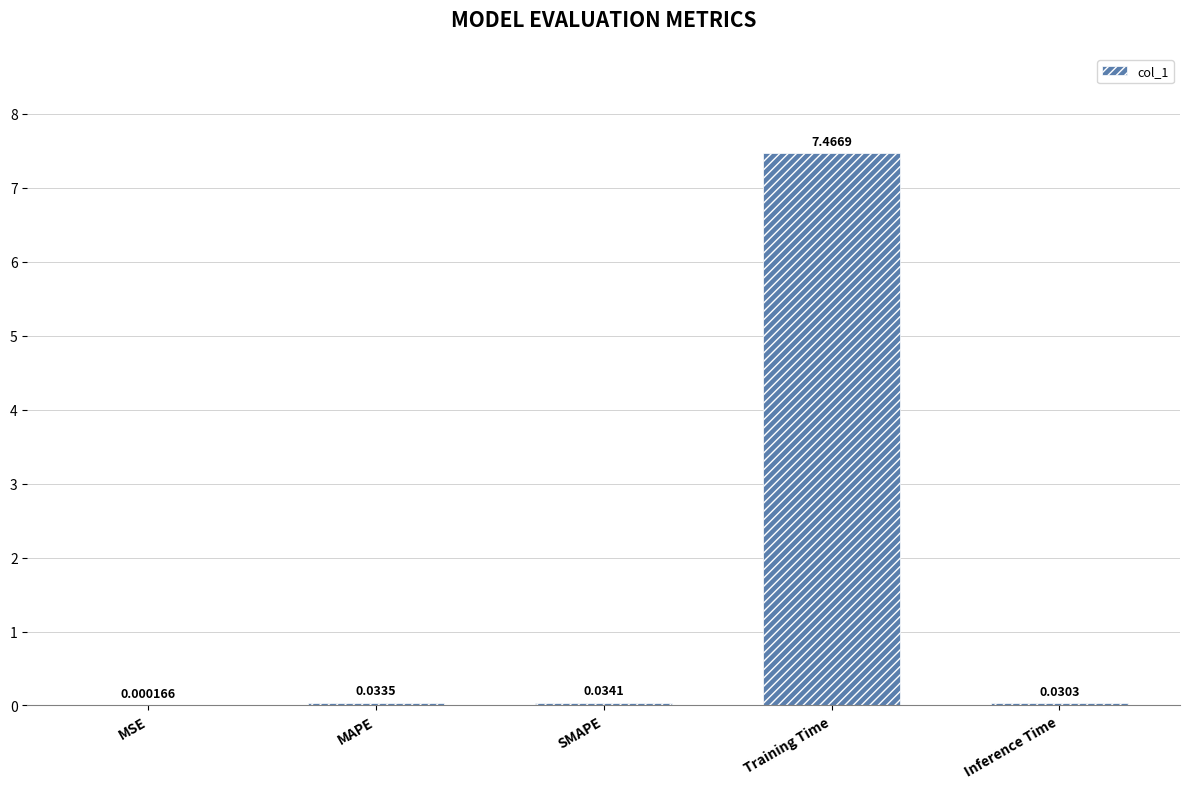

What is the change in value from SMAPE to Training Time?

+7.4